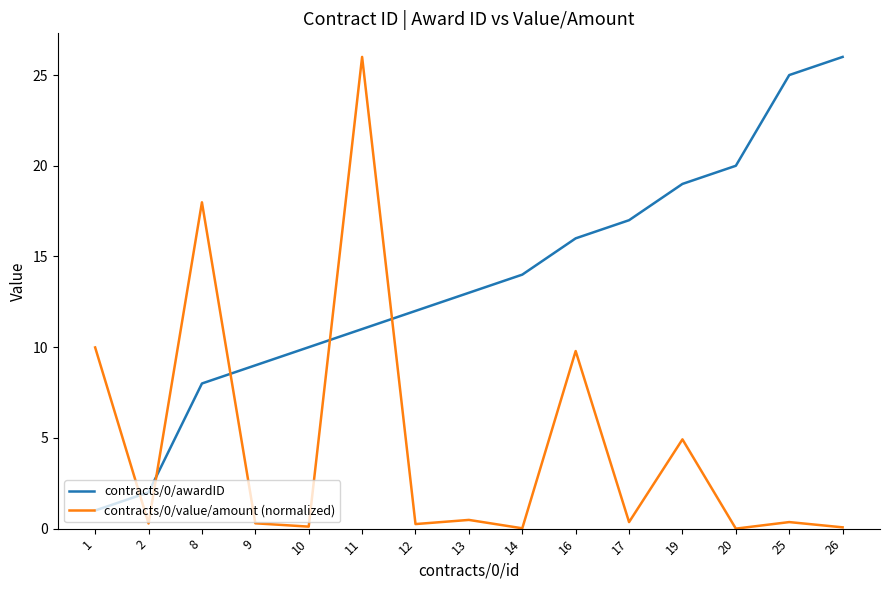

What is the maximum value for contracts/0/value/amount (normalized)?

26.0